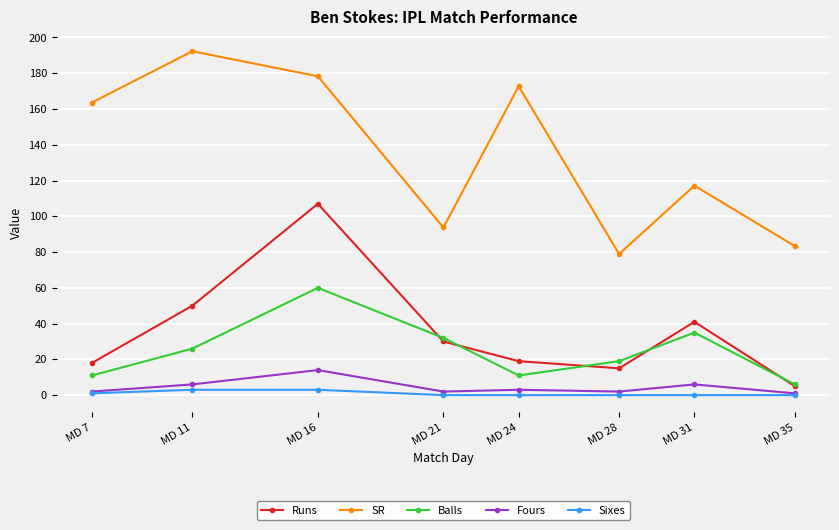

The value of Runs at MD 21 is 17.0. True or false?

False